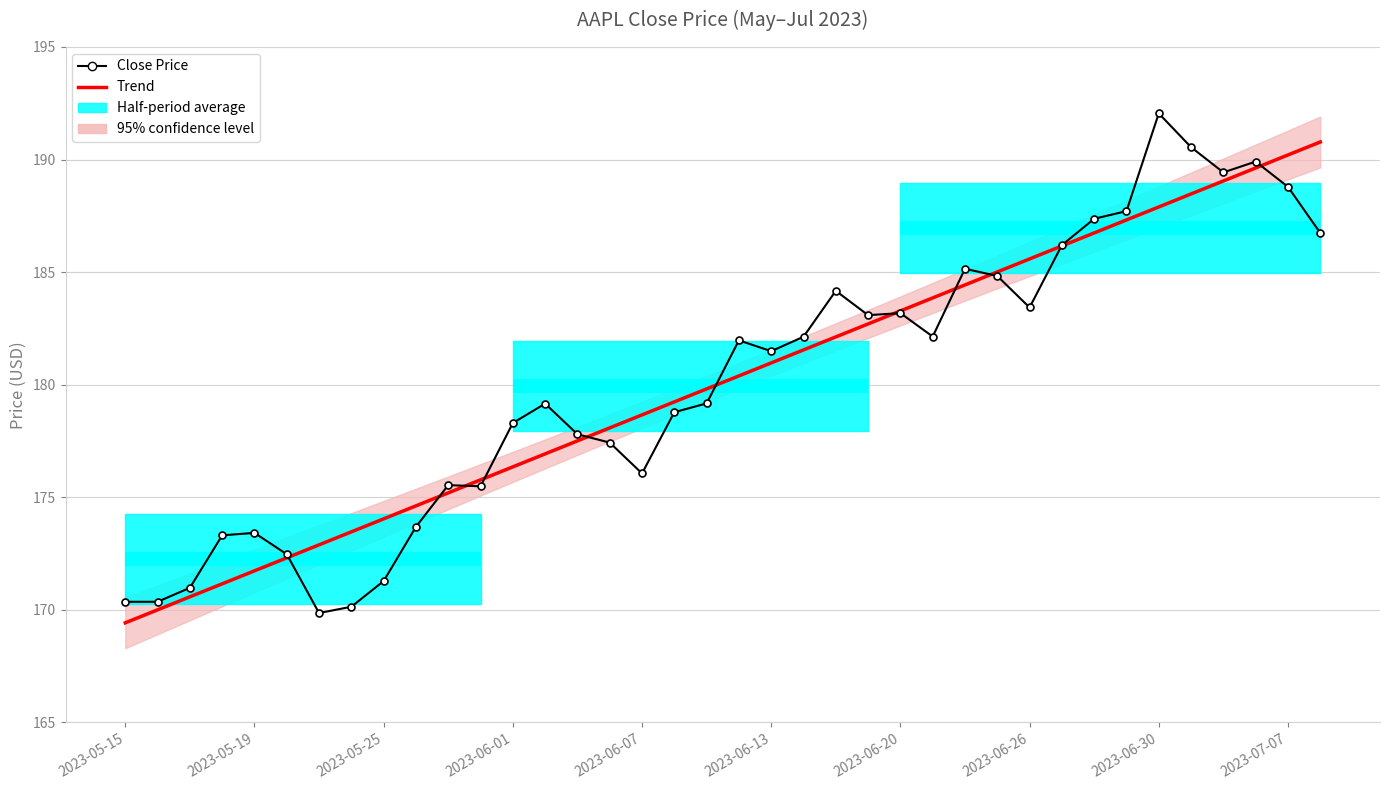

At which category does the chart reach its minimum across all series?

2023-05-23